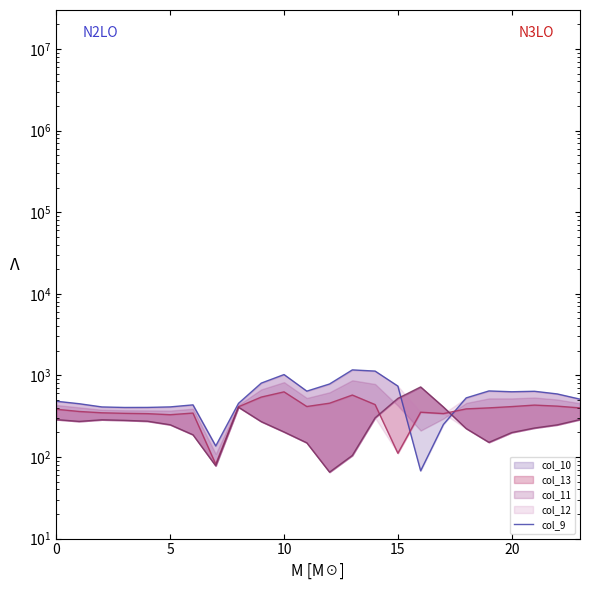

How many values are below 529?

12